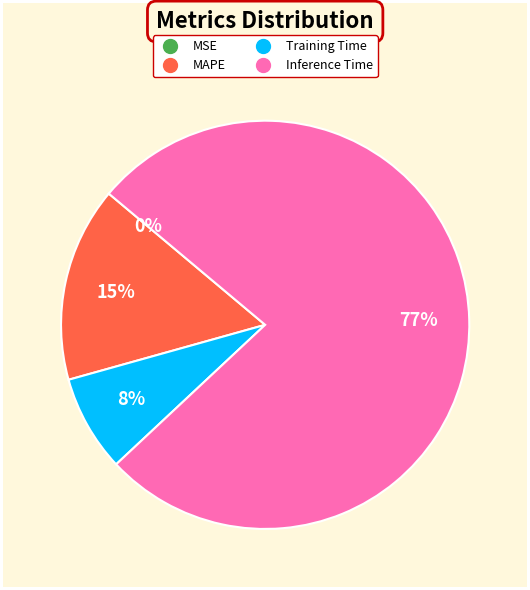

To the nearest percent, what is the difference between the largest and smallest slice percentages?

77%